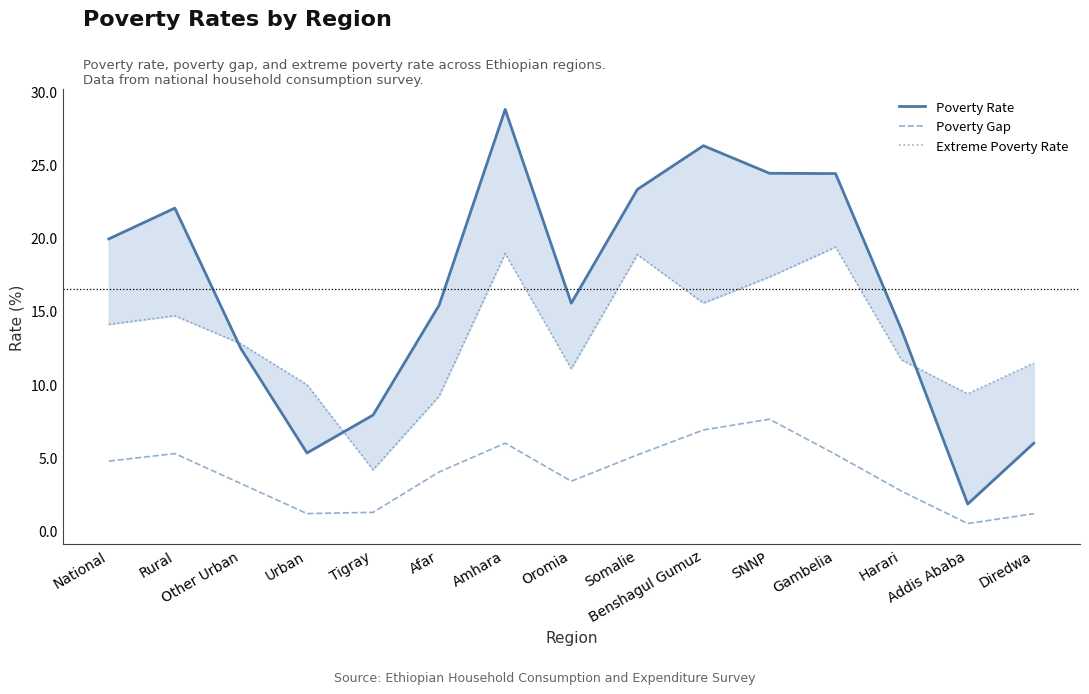

What is the smallest value displayed?

0.4